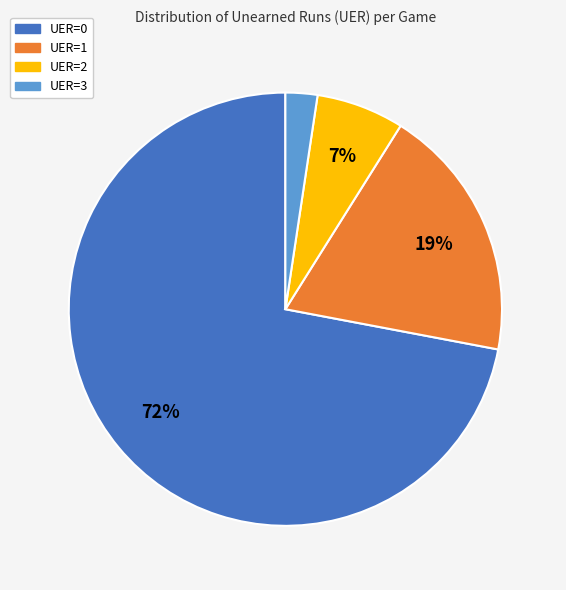

Which has a higher value, UER=3 or UER=0?

UER=0